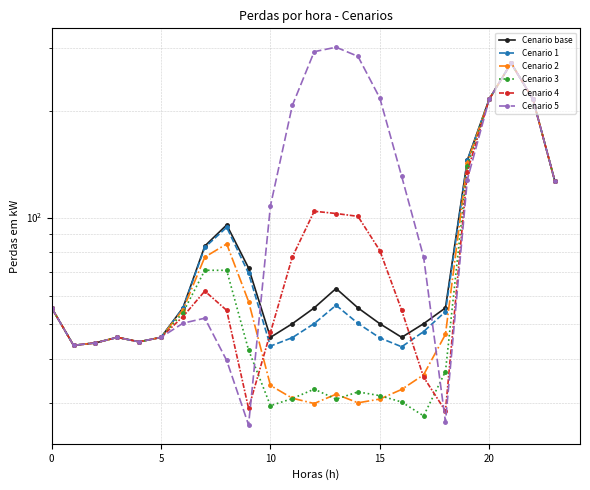

The value of Cenario 2 at 21 is 272.7. True or false?

True